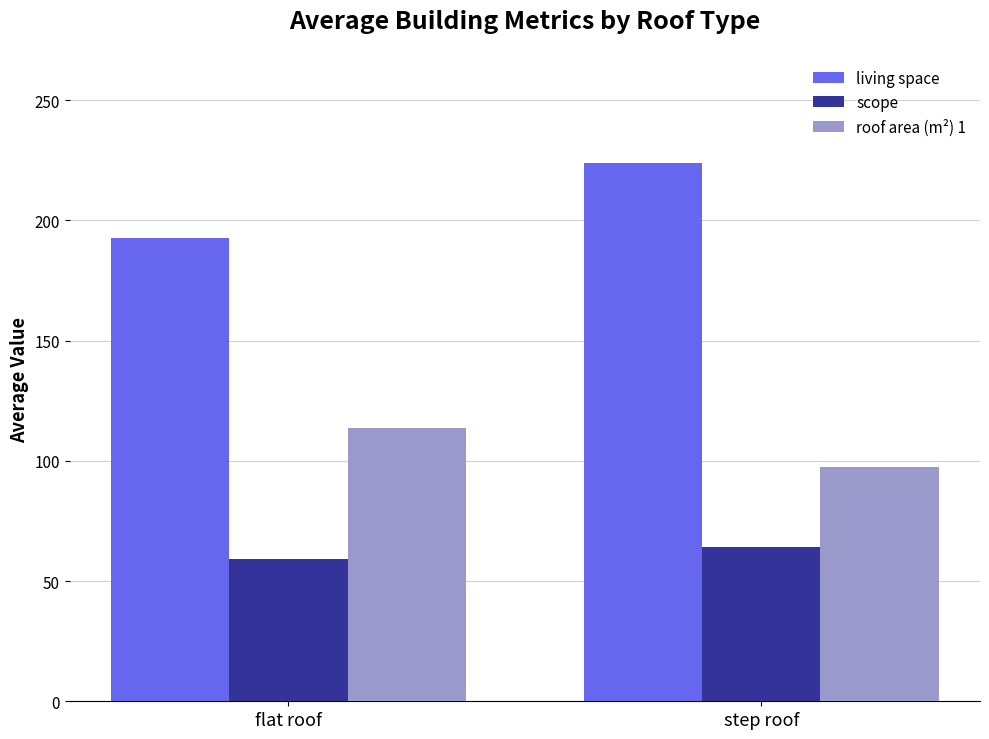

Reading left to right, transcribe all the data shown in this chart.

living space: flat roof=192.7	step roof=223.7
scope: flat roof=59.2	step roof=64.2
roof area (m²) 1: flat roof=113.8	step roof=97.3